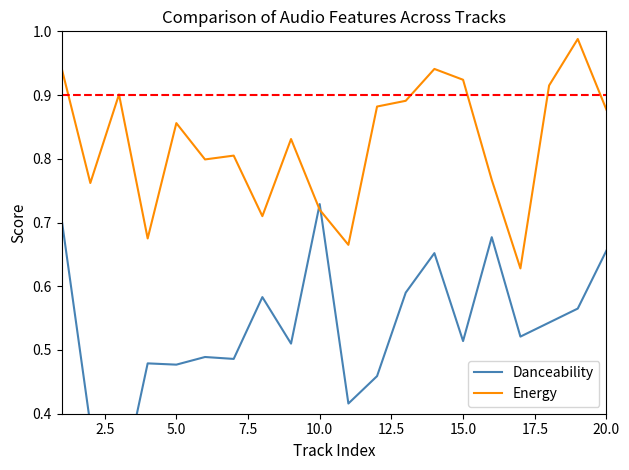

What is the value of the Energy point at the 11th from the left?

0.7